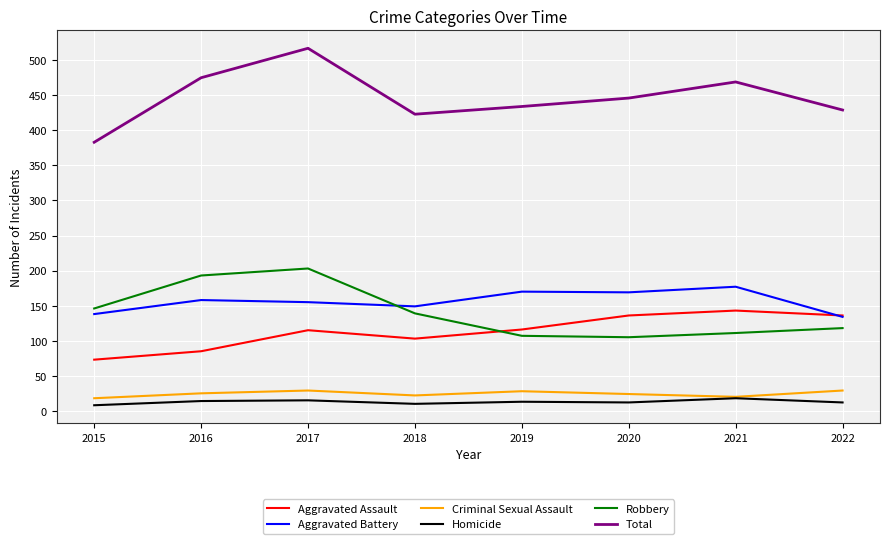

What is the approximate value of Robbery at 2016, to the nearest 10?

190